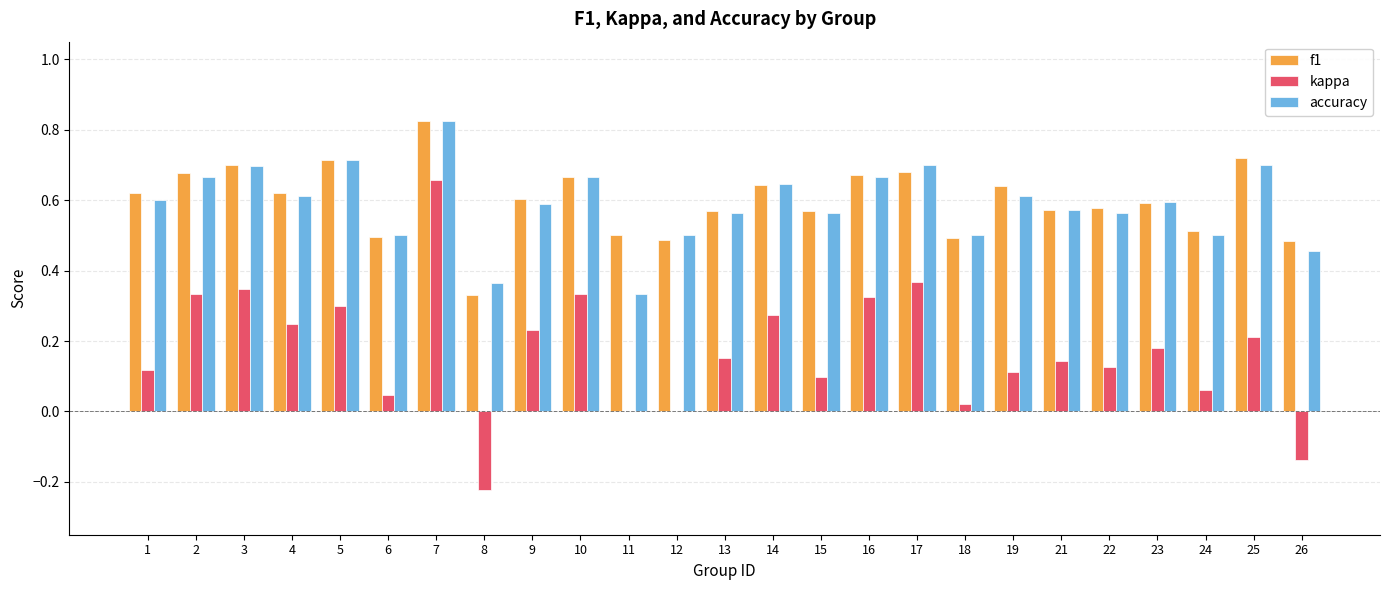

What is the total value across all series at 17?

1.7